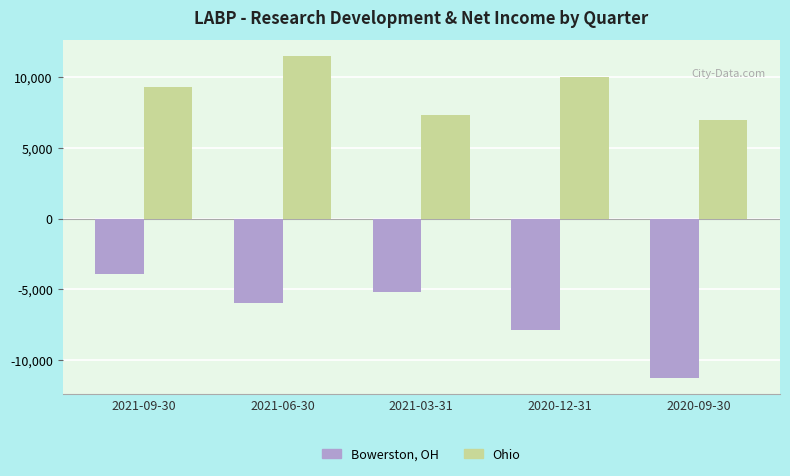

How many series are shown in this chart?

2